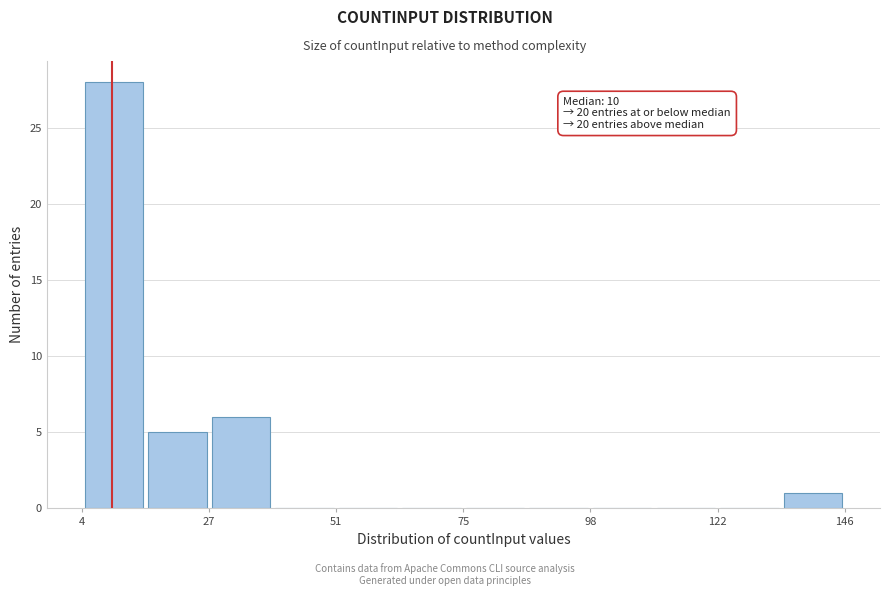

Read against the x-axis, roughly where is the centre of the tallest bar?

10